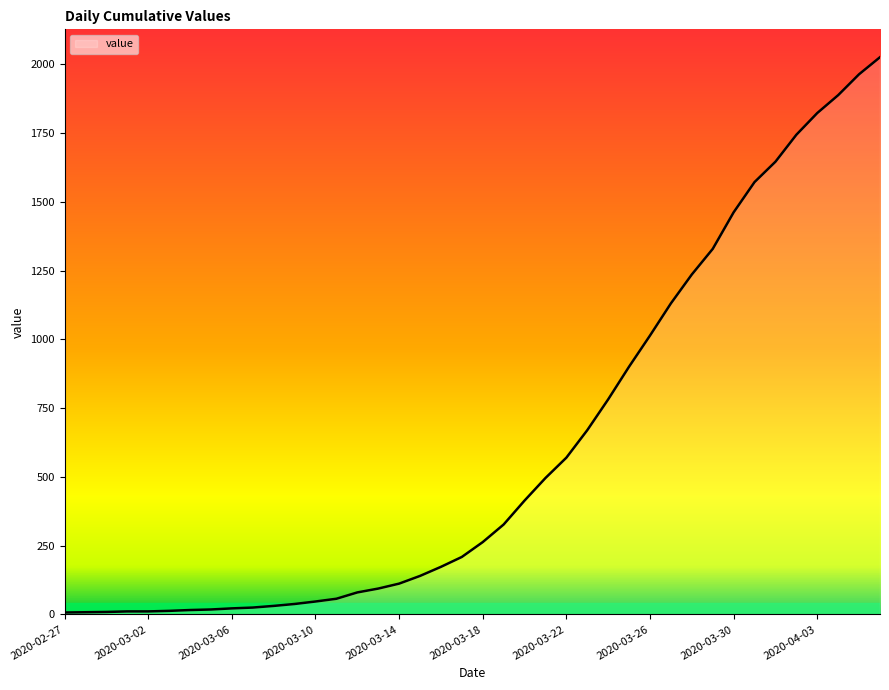

List the labels in order of value, smallest first.

2020-02-27, 2020-02-28, 2020-02-29, 2020-03-01, 2020-03-02, 2020-03-03, 2020-03-04, 2020-03-05, 2020-03-06, 2020-03-07, 2020-03-08, 2020-03-09, 2020-03-10, 2020-03-11, 2020-03-12, 2020-03-13, 2020-03-14, 2020-03-15, 2020-03-16, 2020-03-17, 2020-03-18, 2020-03-19, 2020-03-20, 2020-03-21, 2020-03-22, 2020-03-23, 2020-03-24, 2020-03-25, 2020-03-26, 2020-03-27, 2020-03-28, 2020-03-29, 2020-03-30, 2020-03-31, 2020-04-01, 2020-04-02, 2020-04-03, 2020-04-04, 2020-04-05, 2020-04-06